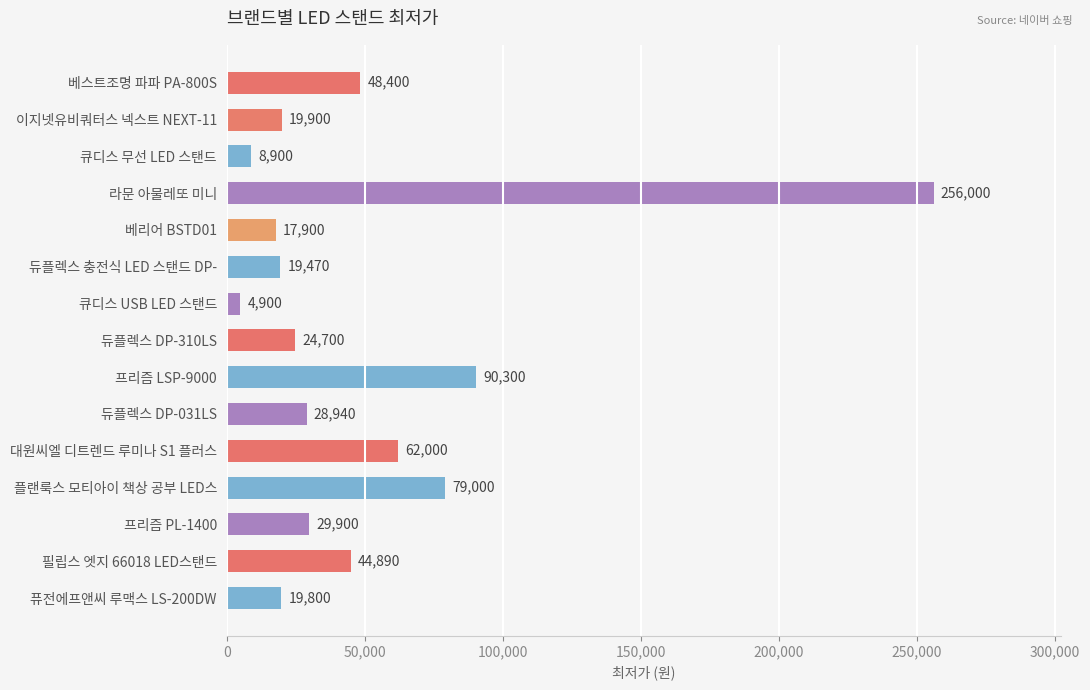

What is the difference between the maximum and second lowest values?

247100